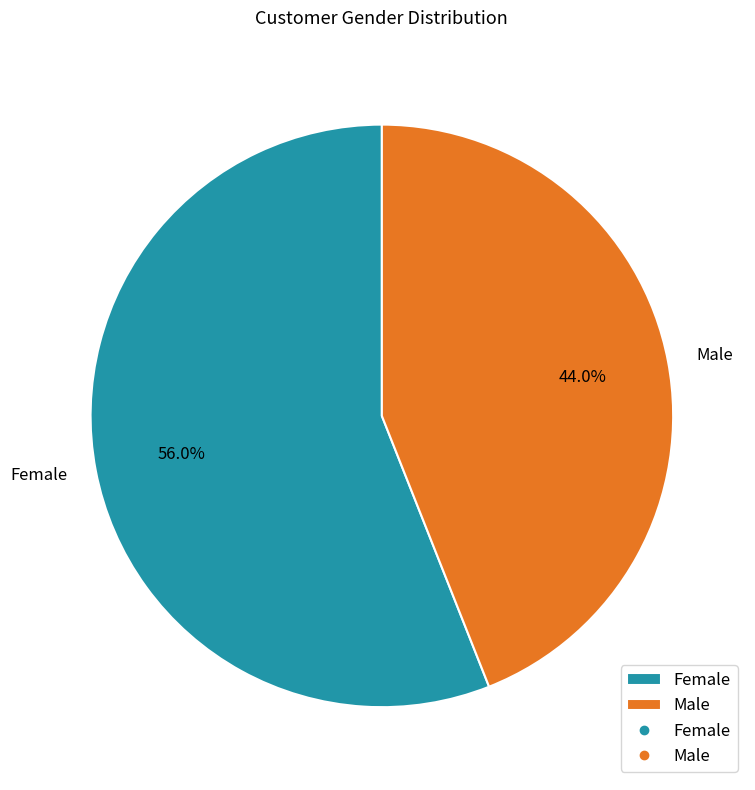

What portion of the pie excludes Male?

56.0%